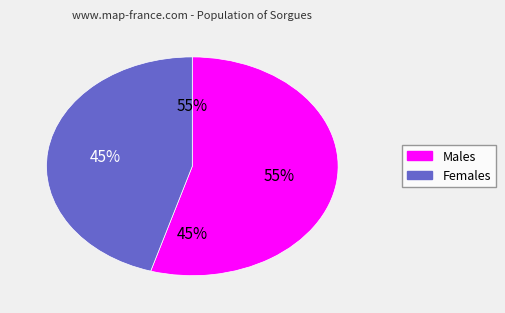

To the nearest percent, what is the average slice percentage?

50%